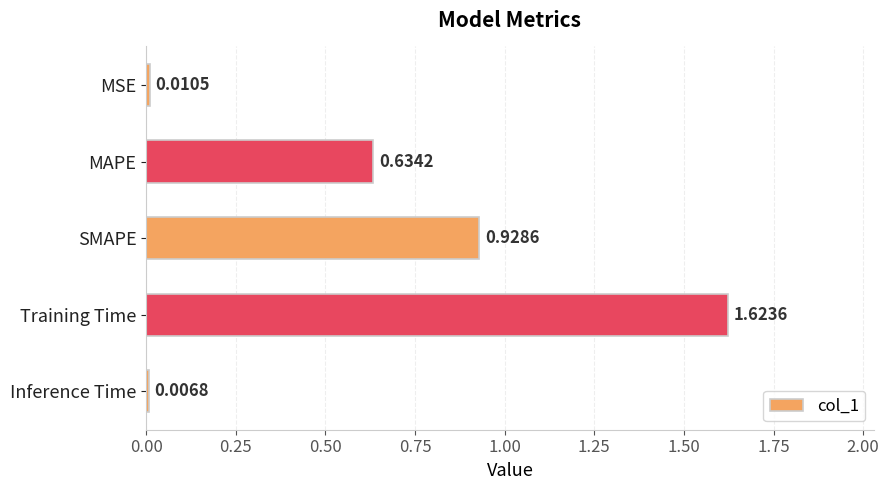

What is the change in value from MSE to SMAPE?

+0.9